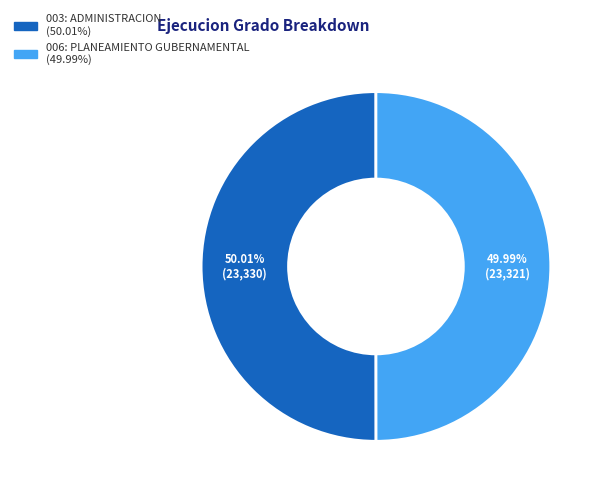

What is the total percentage of 006: PLANEAMIENTO GUBERNAMENTAL and 003: ADMINISTRACION?

100.0%